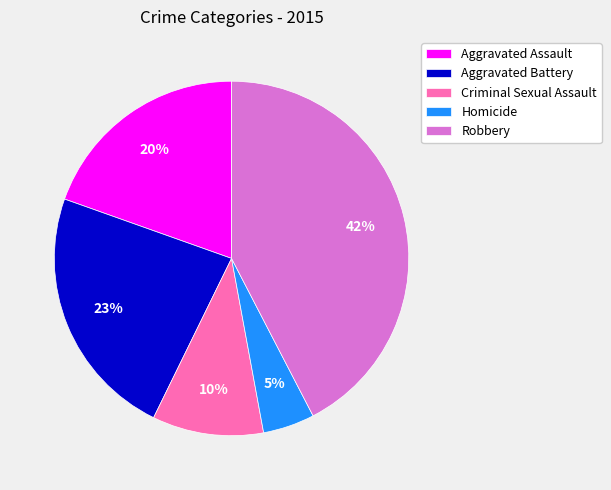

What is the ratio of the value at Homicide to the value at Criminal Sexual Assault?

0.5